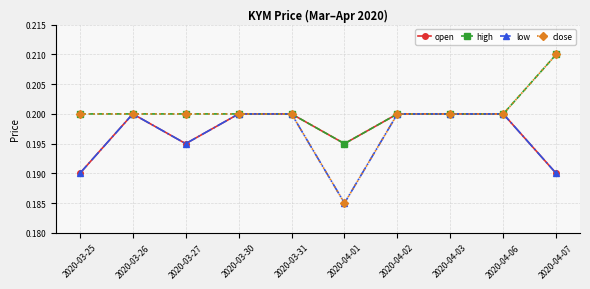

Where is the first local maximum for open?

2020-03-26